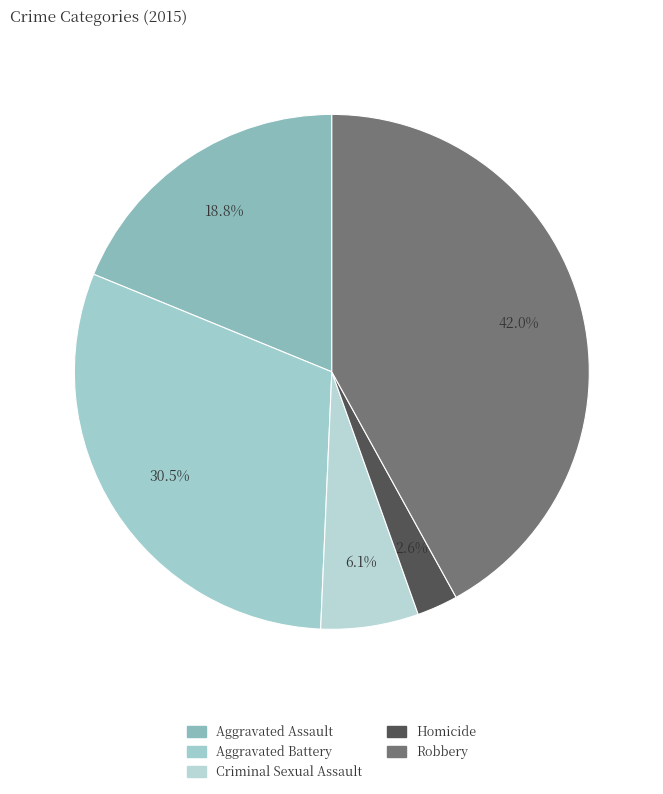

Is there a majority slice in this chart?

No